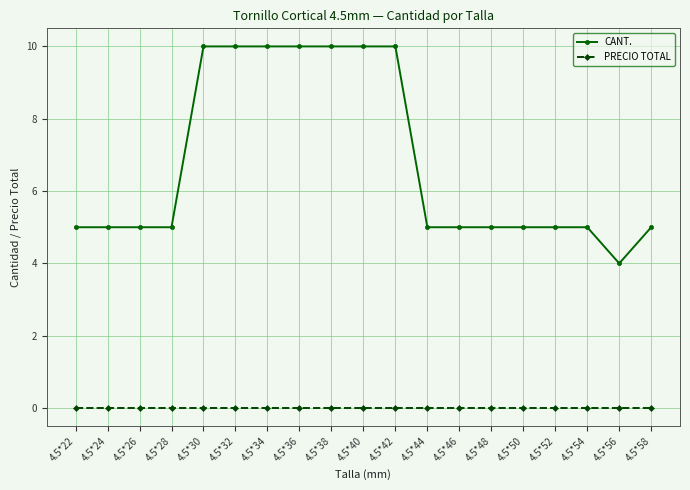

Which series has the largest range (max minus min)?

CANT.